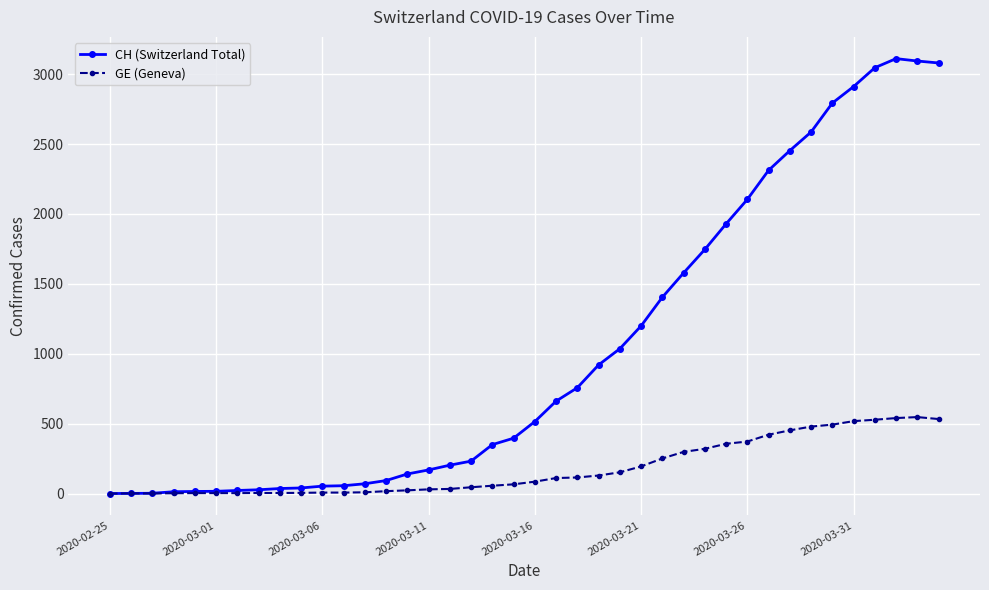

True or false: GE (Geneva) has more than 0 interior local peaks.

True